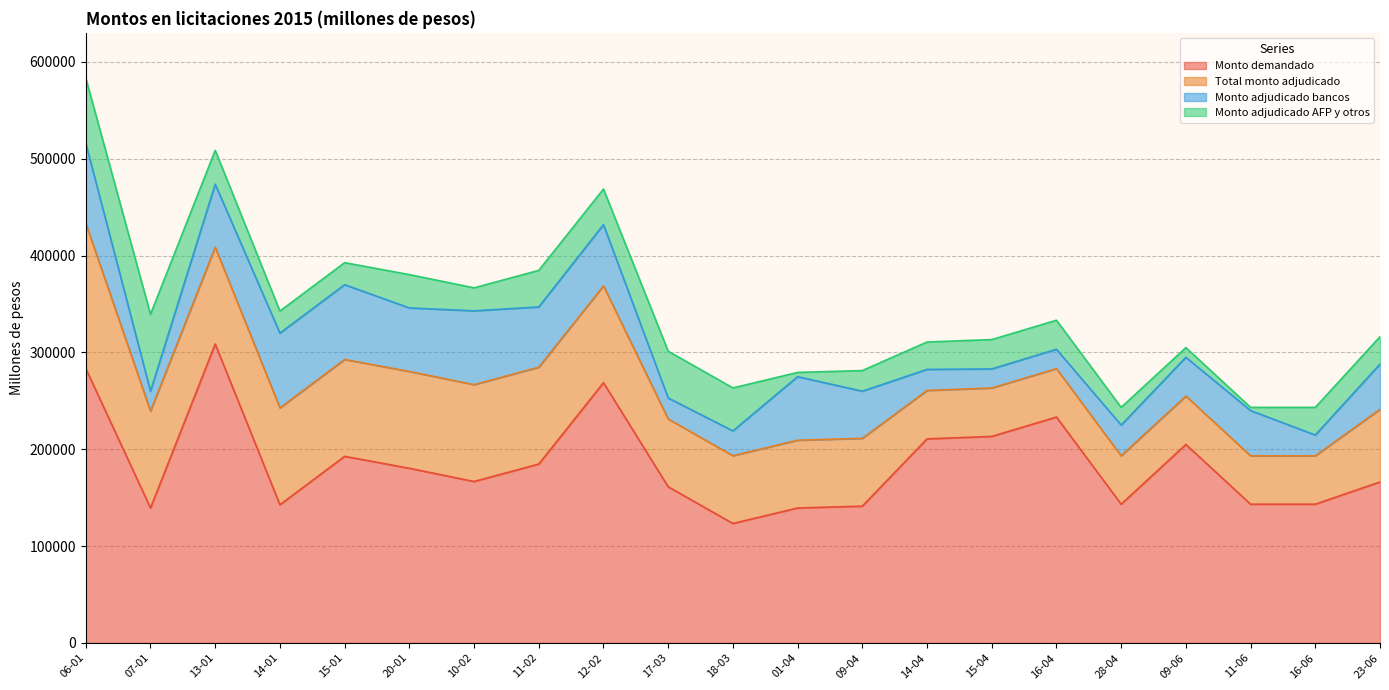

How many data points in Monto adjudicado bancos are less than 46700?

9